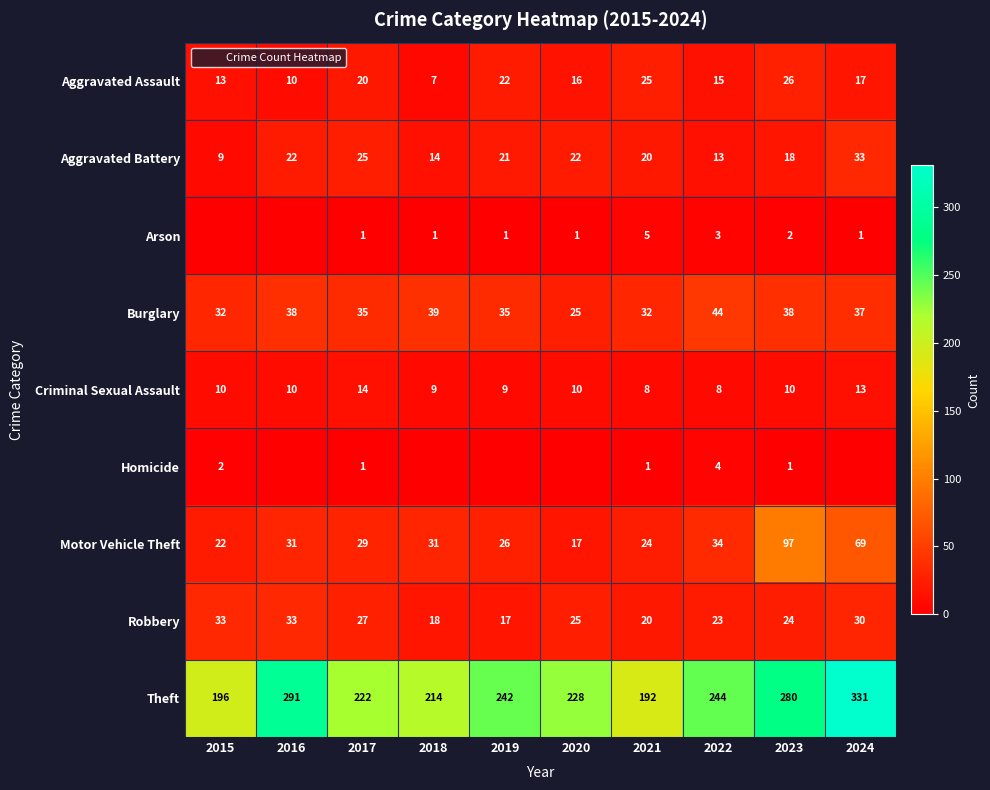

At 2015, list the series in order from smallest to largest.

Arson, Homicide, Aggravated Battery, Criminal Sexual Assault, Aggravated Assault, Motor Vehicle Theft, Burglary, Robbery, Theft